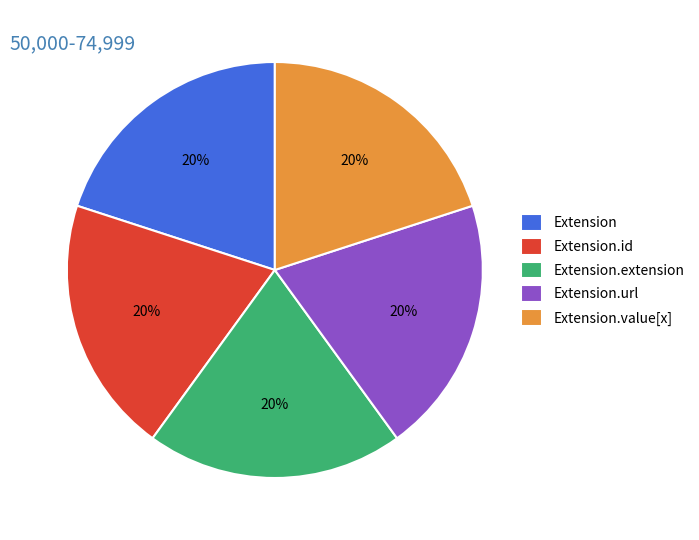

Does any single category account for the majority?

No